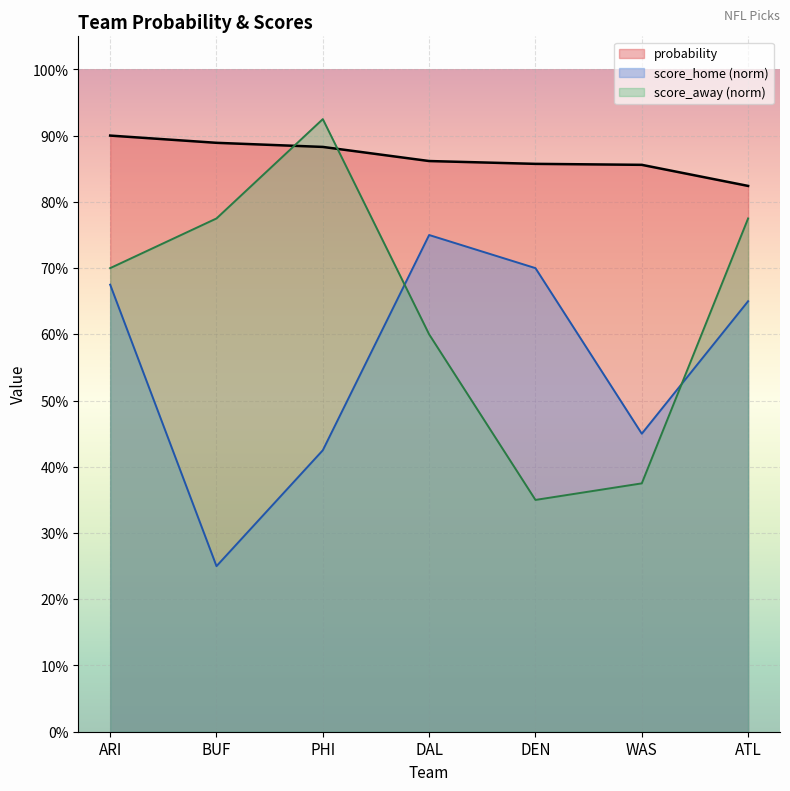

Count the score_home values in the range 0 to 1.

7